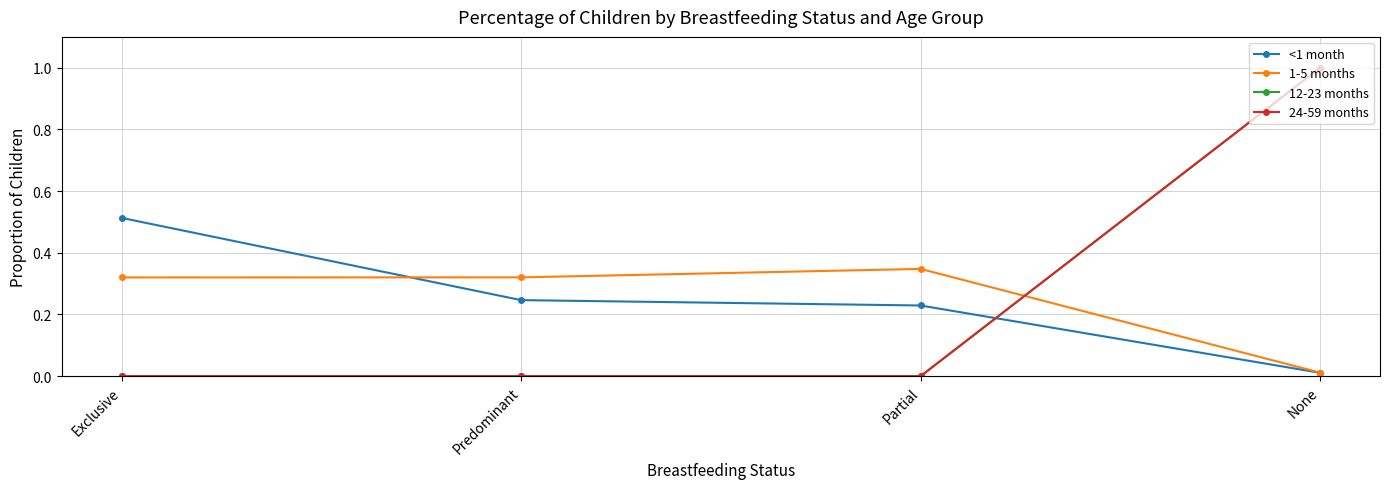

Between Predominant and Partial, which series saw the biggest shift?

1-5 months